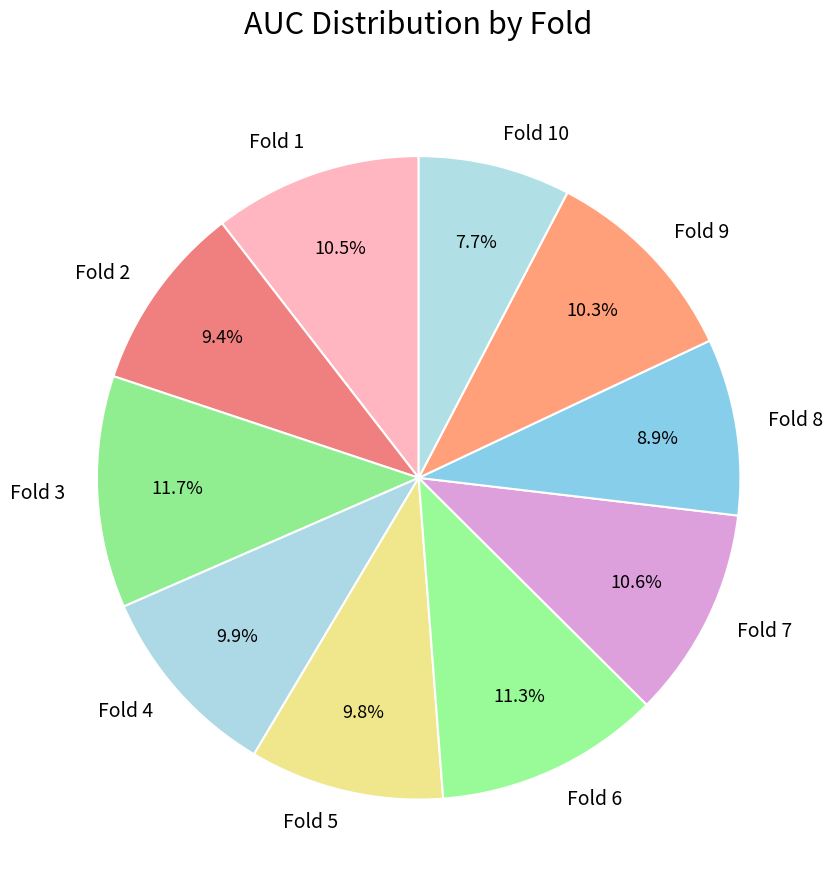

Is Fold 5 the majority of the pie?

No